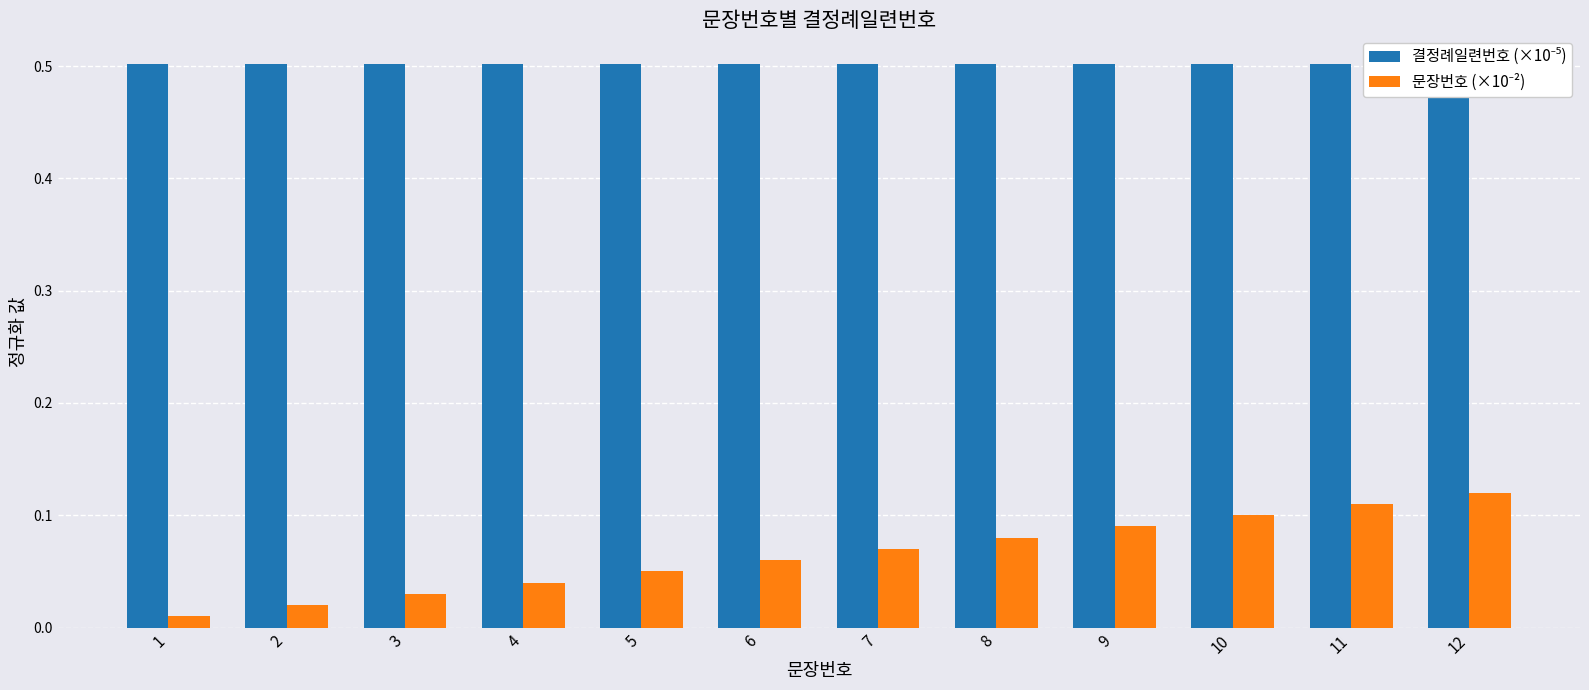

What are all the series names shown in the legend?

결정례일련번호 (×10⁻⁵), 문장번호 (×10⁻²)